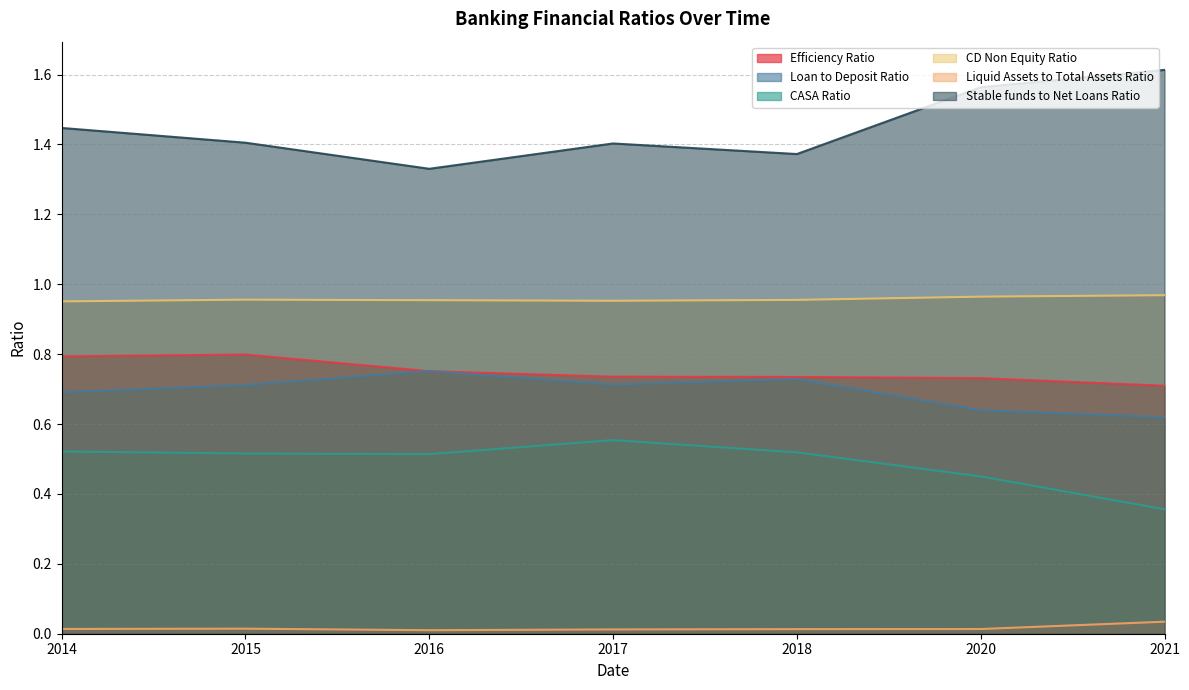

What is the value of the CASA Ratio point at the 1st from the left?

0.5